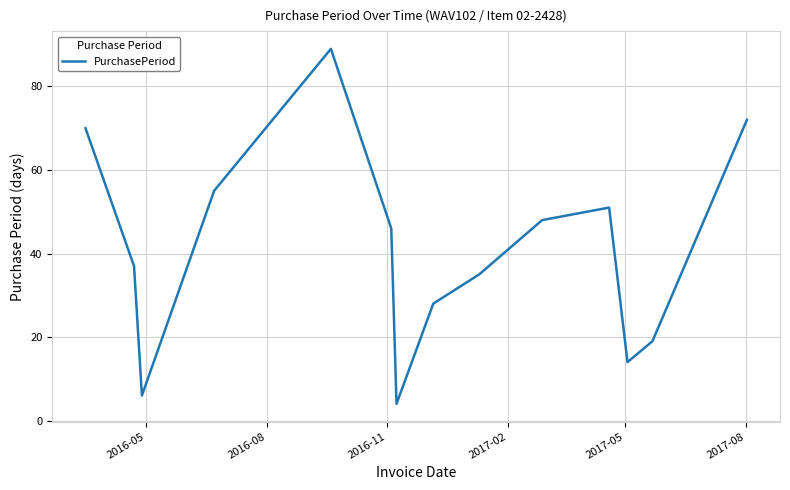

What is the difference between the maximum and minimum values?

85